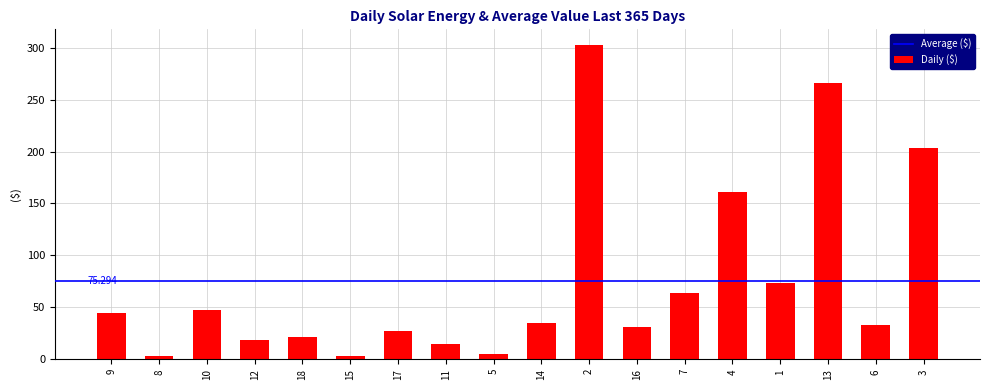

What position from the right is 10?

16